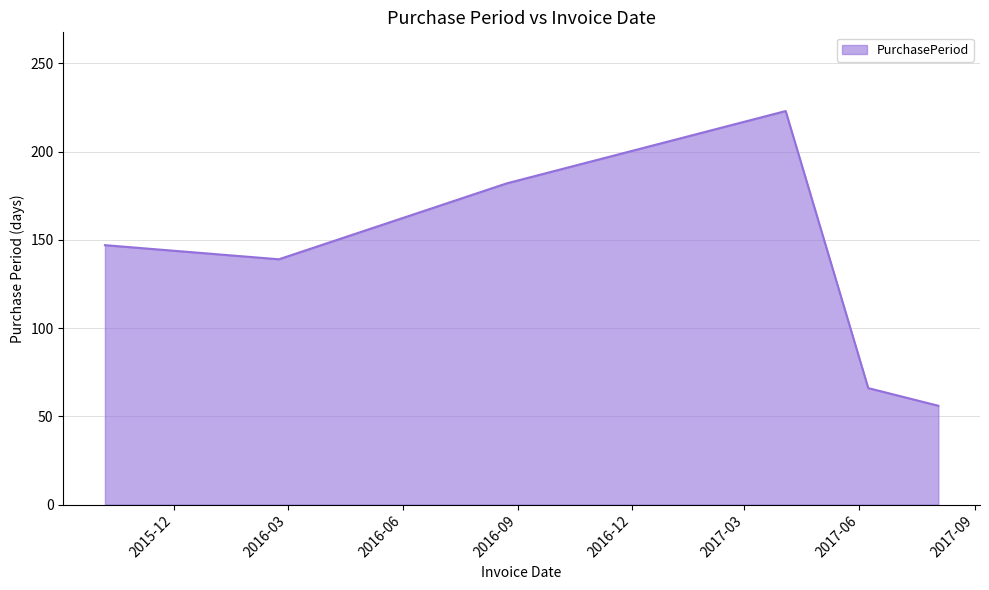

What is the maximum value shown in the chart?

223